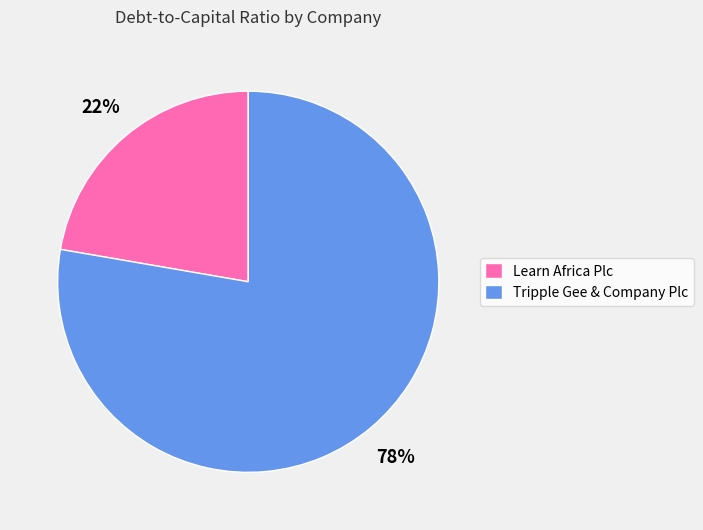

Is there a majority slice in this chart?

Yes